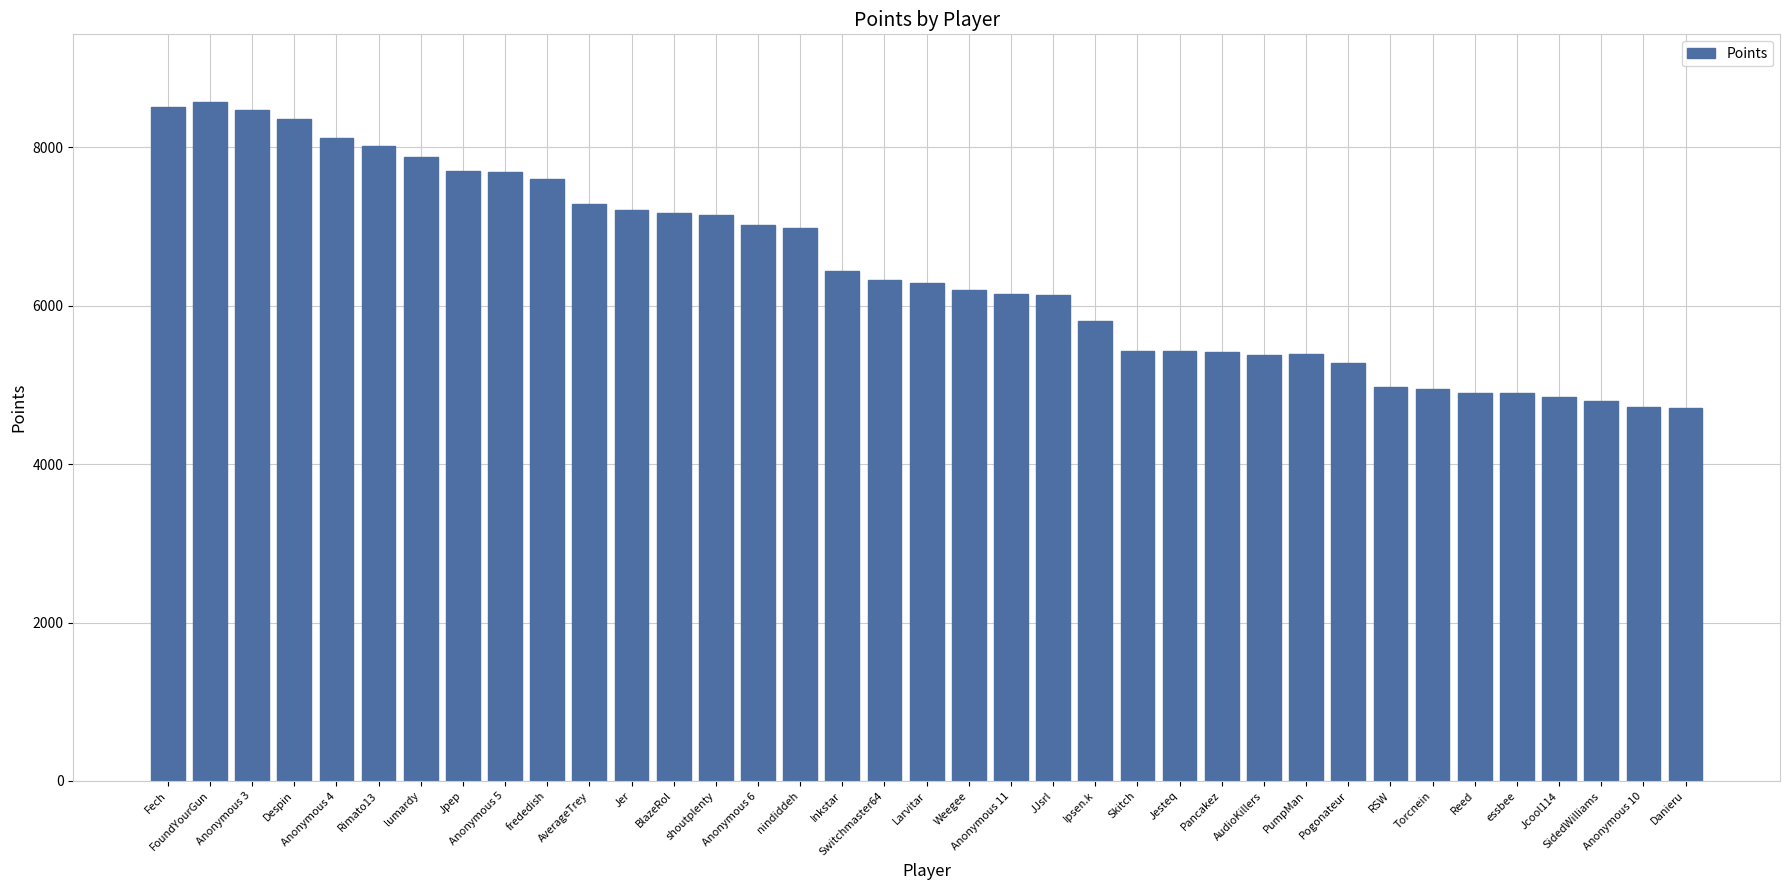

The value at shoutplenty is 2938. True or false?

False